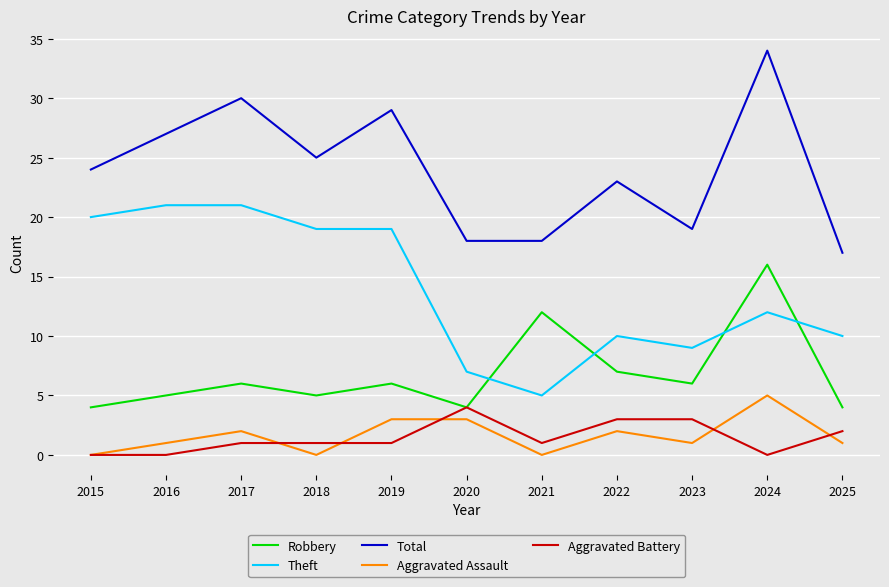

True or false: Theft and Aggravated Battery intersect in this chart.

False